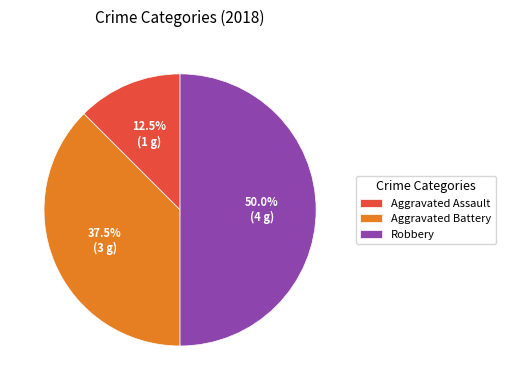

Which slice is the smallest?

Aggravated Assault